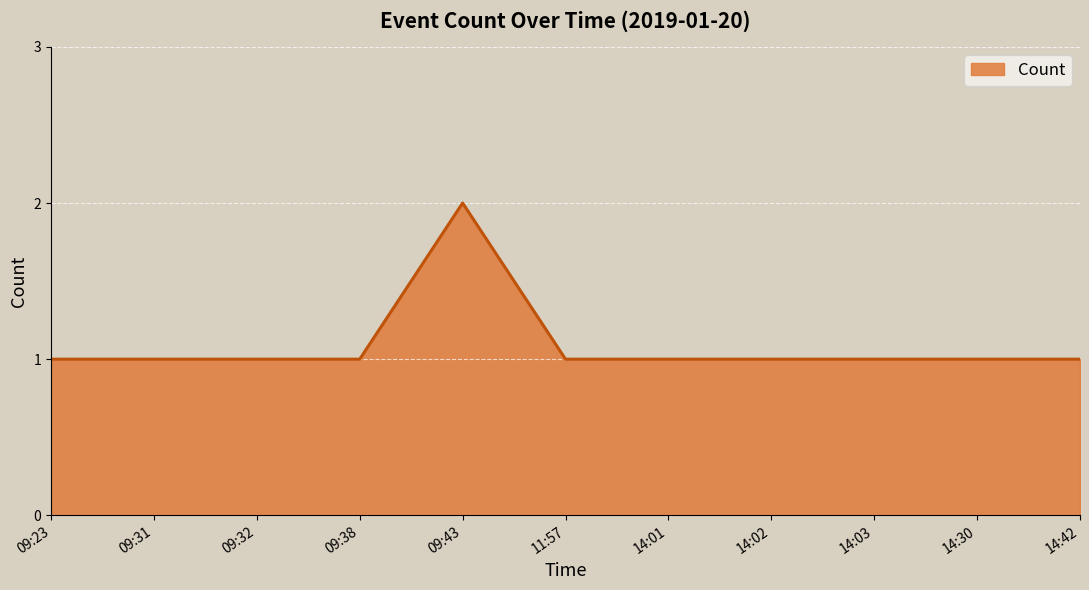

How many series are shown in this chart?

1